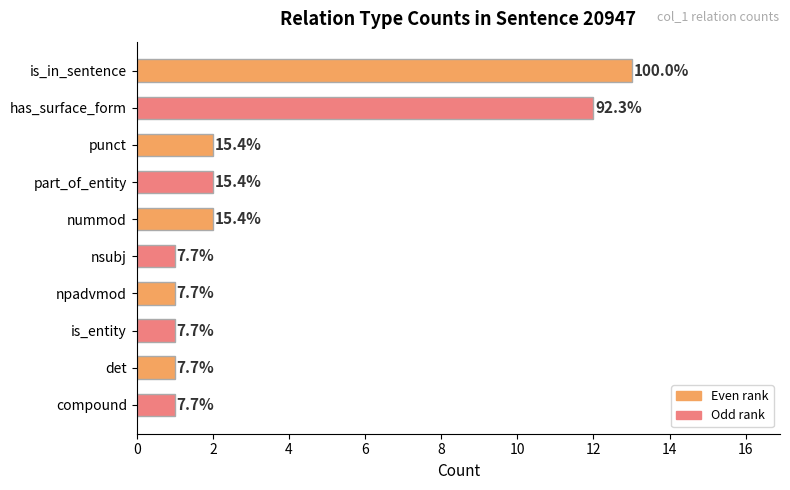

How many bars are there in total?

10